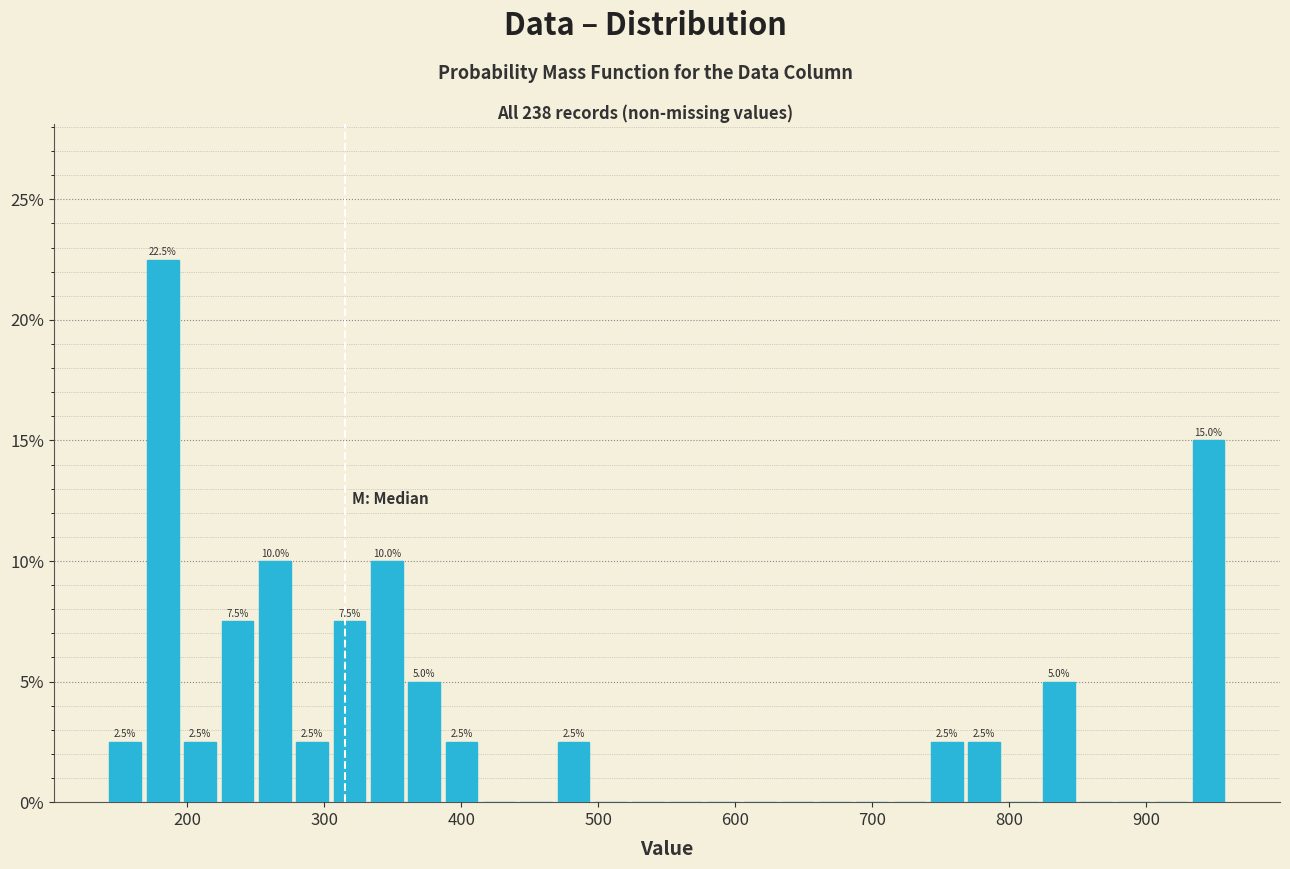

Read against the x-axis, roughly where is the centre of the tallest bar?

180